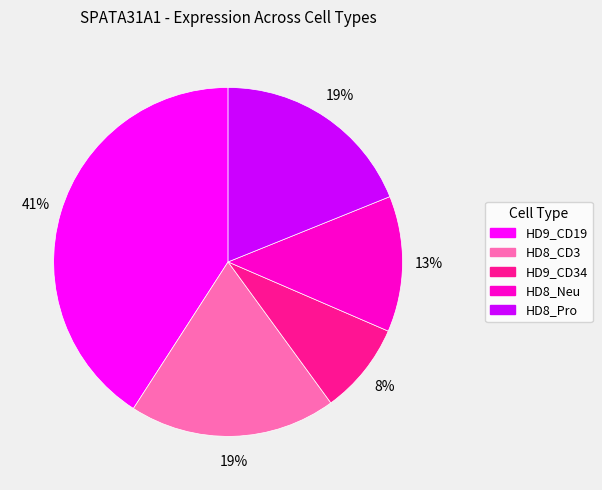

Do HD9_CD34 and HD8_CD3 together represent more than half of the pie?

No